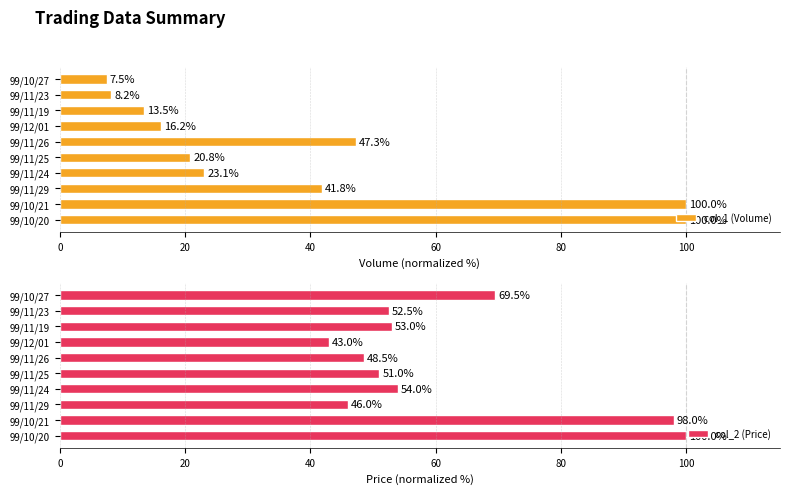

Which series has the largest total across all categories?

col_2 (Price)